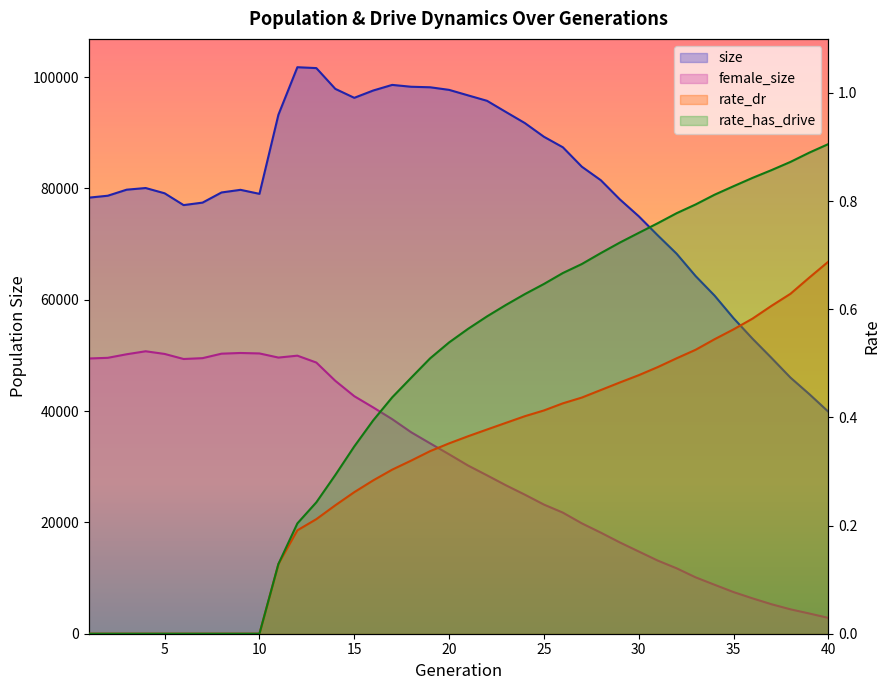

Reading left to right, list all the values displayed in this chart.

size: 78347.0	78693.0	79781.0	80077.0	79131.0	77010.0	77457.0	79279.0	79754.0	79032.0	93248.0	101783.0	101625.0	97893.0	96285.0	97599.0	98606.0	98273.0	98180.0	97713.0	96726.0	95749.0	93732.0	91738.0	89291.0	87397.0	83909.0	81483.0	78051.0	75010.0	71586.0	68269.0	64259.0	60749.0	56691.0	53012.0	49559.0	46023.0	43036.0	39885.0
female_size: 49451.0	49570.0	50213.0	50747.0	50268.0	49360.0	49512.0	50316.0	50441.0	50359.0	49616.0	49958.0	48721.0	45437.0	42678.0	40654.0	38549.0	36195.0	34204.0	32238.0	30219.0	28459.0	26664.0	24975.0	23206.0	21758.0	19831.0	18161.0	16410.0	14775.0	13145.0	11752.0	10131.0	8796.0	7481.0	6354.0	5300.0	4386.0	3632.0	2845.0
rate_dr: 0.0	0.0	0.0	0.0	0.0	0.0	0.0	0.0	0.0	0.0	0.1	0.2	0.2	0.2	0.3	0.3	0.3	0.3	0.3	0.4	0.4	0.4	0.4	0.4	0.4	0.4	0.4	0.5	0.5	0.5	0.5	0.5	0.5	0.5	0.6	0.6	0.6	0.6	0.7	0.7
rate_has_drive: 0.0	0.0	0.0	0.0	0.0	0.0	0.0	0.0	0.0	0.0	0.1	0.2	0.2	0.3	0.3	0.4	0.4	0.5	0.5	0.5	0.6	0.6	0.6	0.6	0.6	0.7	0.7	0.7	0.7	0.7	0.8	0.8	0.8	0.8	0.8	0.8	0.9	0.9	0.9	0.9